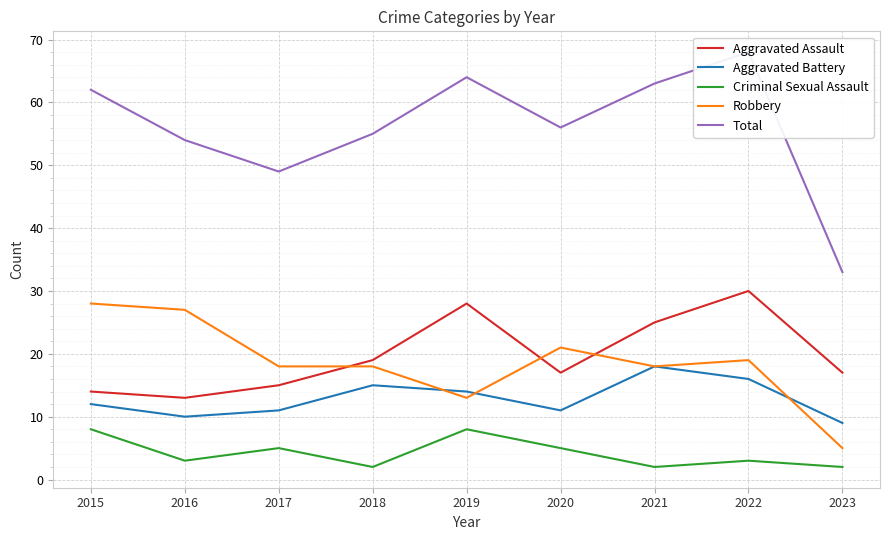

Reading left to right, transcribe all the data shown in this chart.

Aggravated Assault: 2015=14	2016=13	2017=15	2018=19	2019=28	2020=17	2021=25	2022=30	2023=17
Aggravated Battery: 2015=12	2016=10	2017=11	2018=15	2019=14	2020=11	2021=18	2022=16	2023=9
Criminal Sexual Assault: 2015=8	2016=3	2017=5	2018=2	2019=8	2020=5	2021=2	2022=3	2023=2
Robbery: 2015=28	2016=27	2017=18	2018=18	2019=13	2020=21	2021=18	2022=19	2023=5
Total: 2015=62	2016=54	2017=49	2018=55	2019=64	2020=56	2021=63	2022=68	2023=33